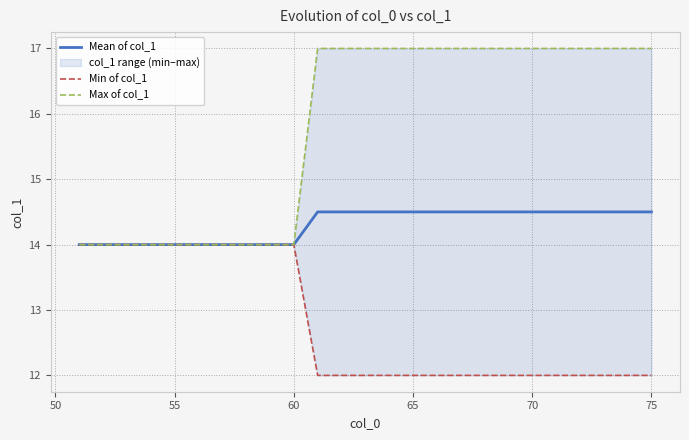

How many Mean of col_1 values are between 14 and 15?

25